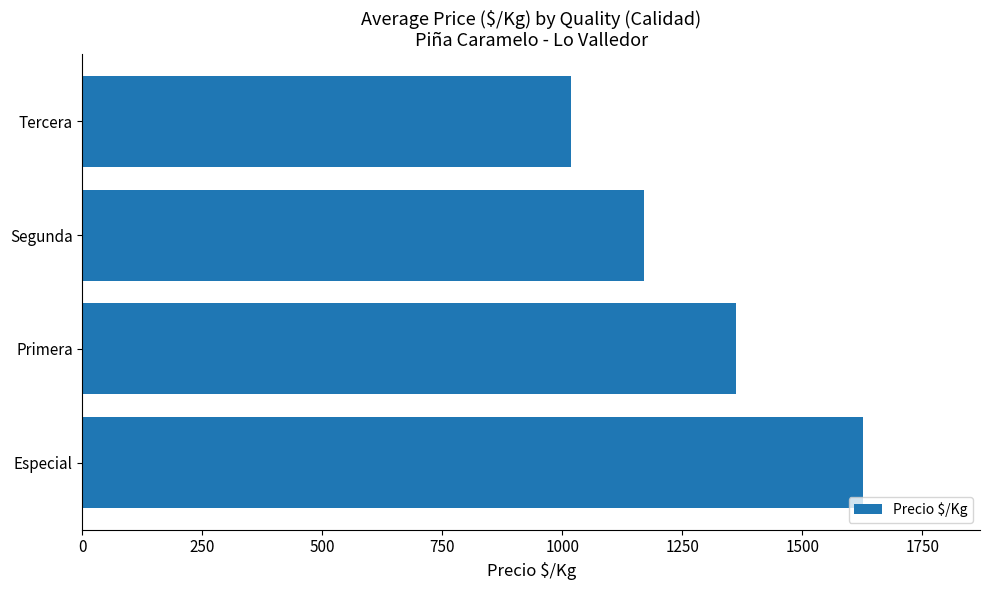

List the labels in order of value, smallest first.

Tercera, Segunda, Primera, Especial